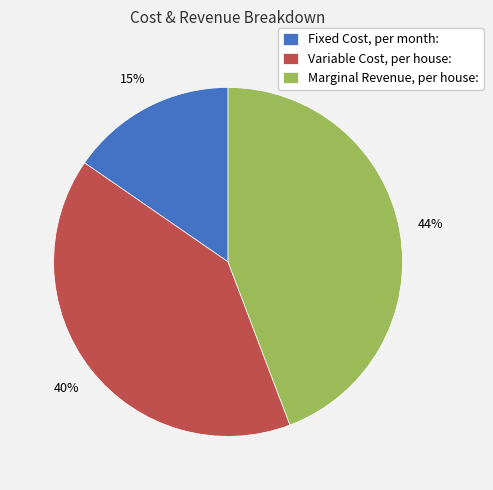

Rank the categories by value from highest to lowest.

Marginal Revenue, per house:, Variable Cost, per house:, Fixed Cost, per month: